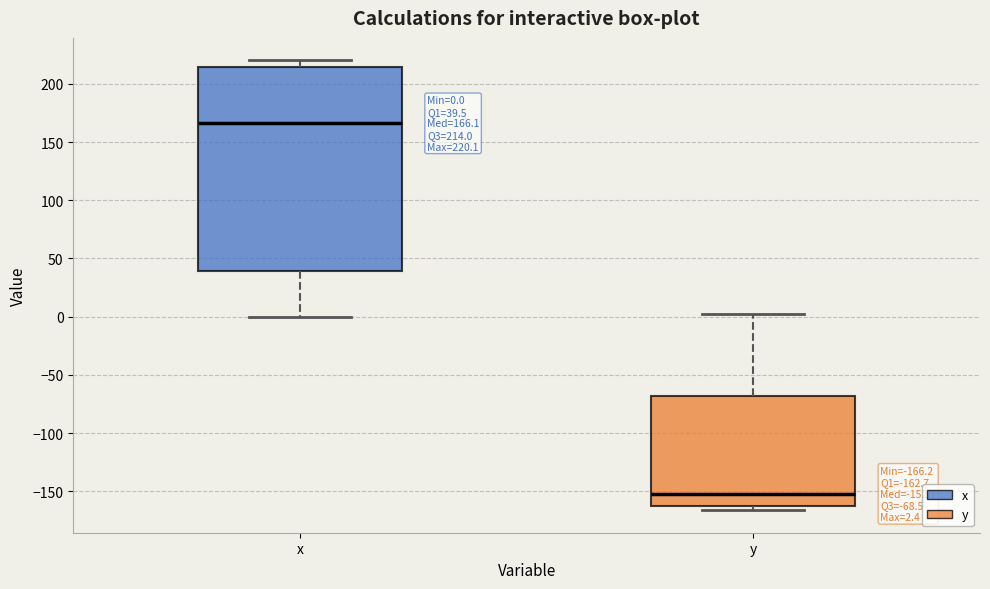

Which box's median line is the highest?

x